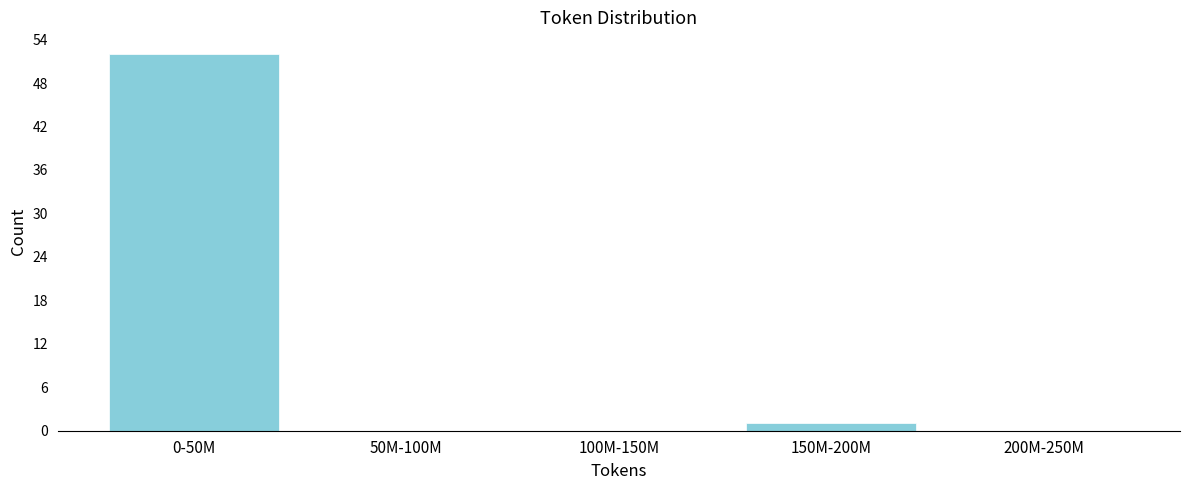

Reading left to right, extract all data points from this chart.

0-50M=52	50M-100M=0	100M-150M=0	150M-200M=1	200M-250M=0